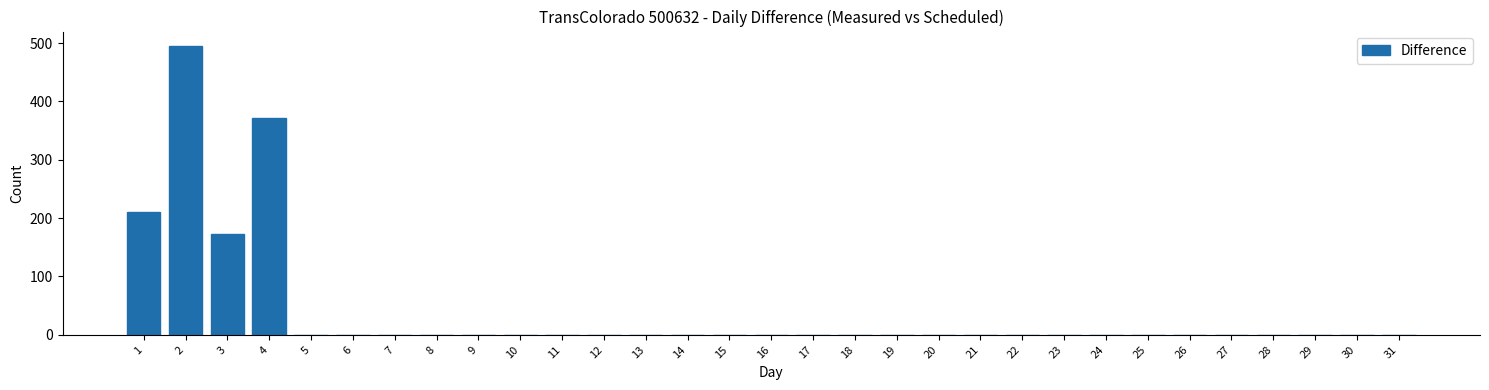

What is the change in value from 1 to 15?

-210